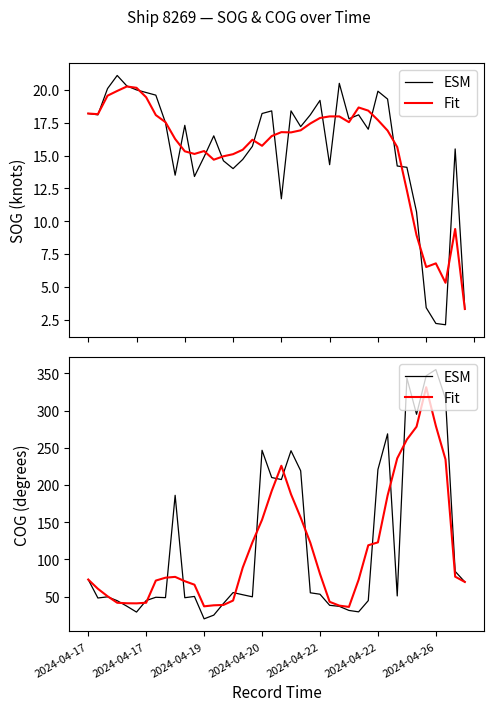

Where is the first local maximum for Fit?

9